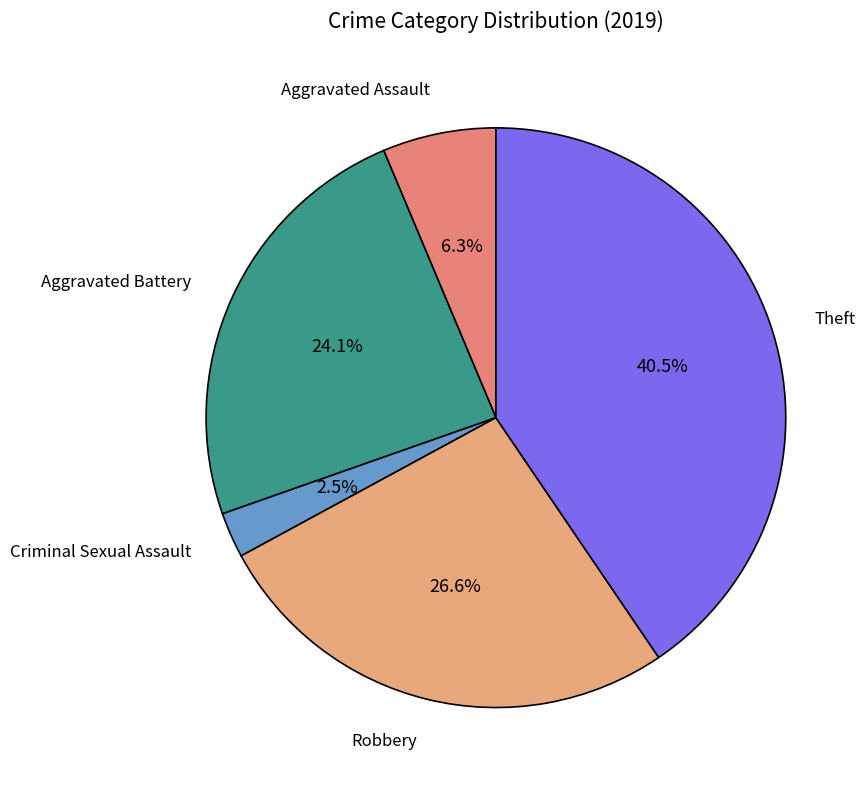

Does any single category account for the majority?

No